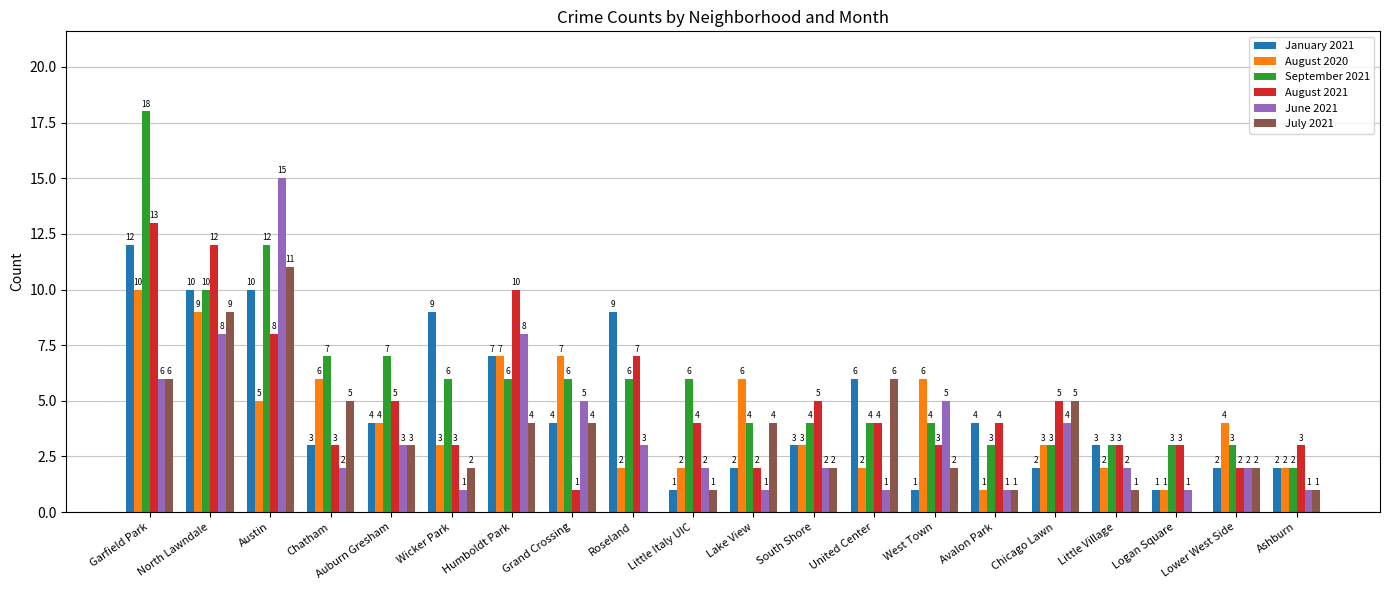

Which series has the largest total across all categories?

September 2021